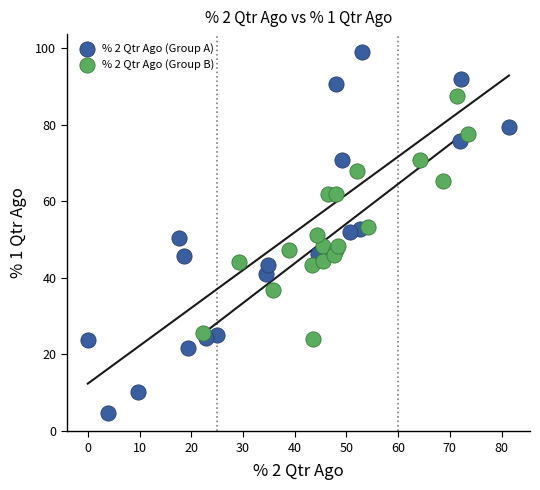

Which series reaches the minimum Y coordinate?

% 2 Qtr Ago (Group A)